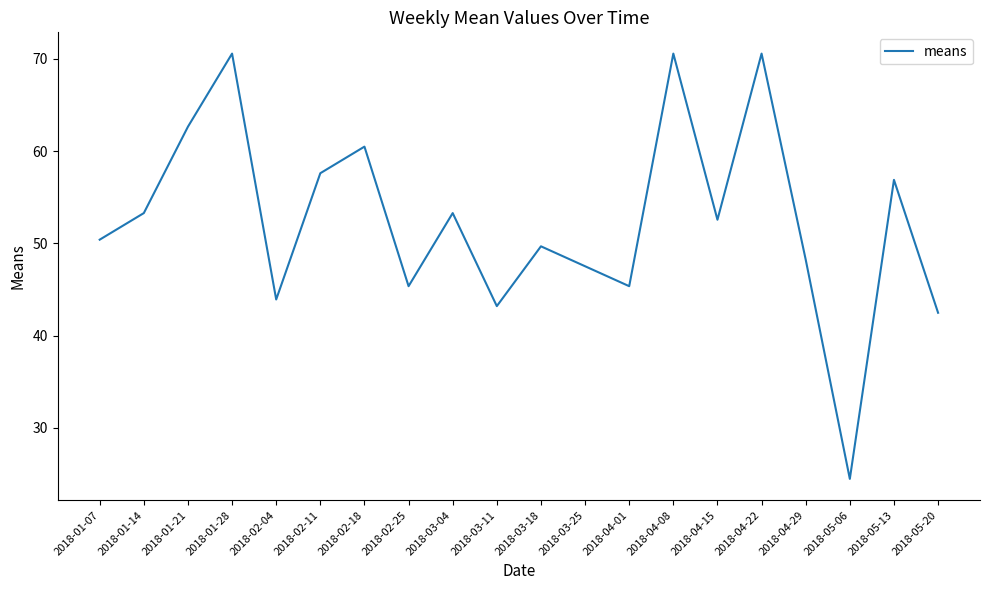

What is the smallest value displayed?

24.5